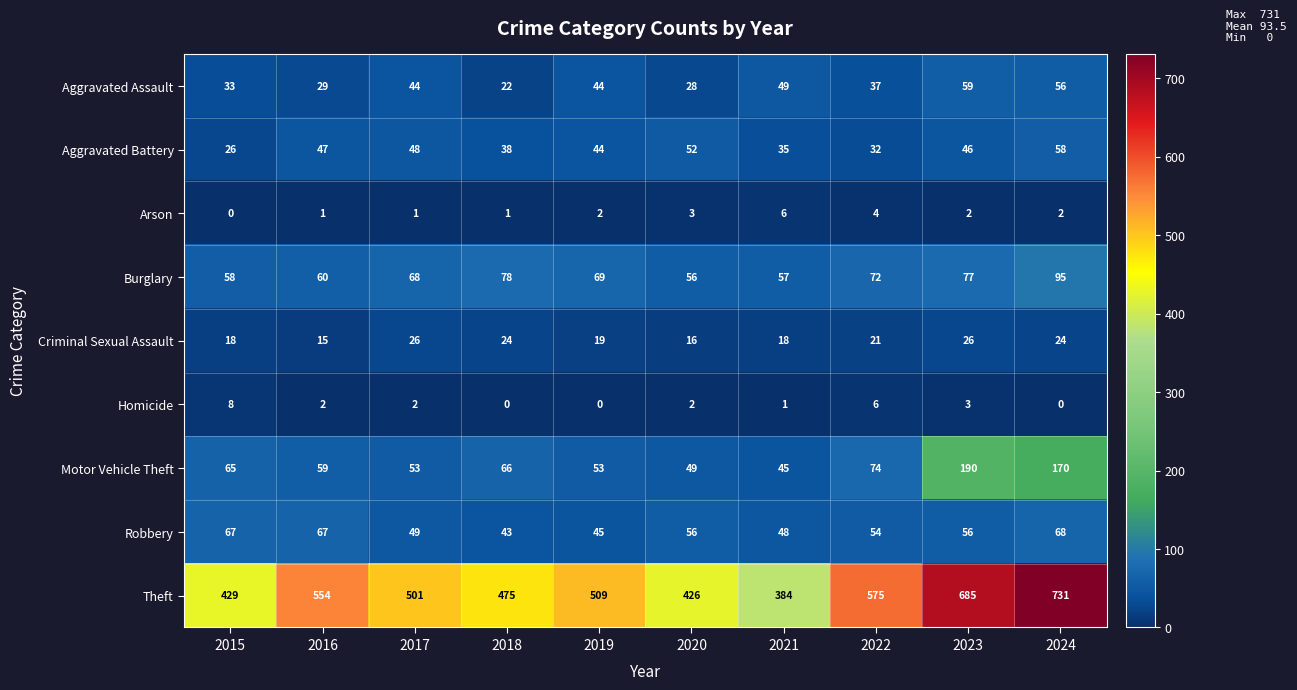

What is the greatest value displayed?

731